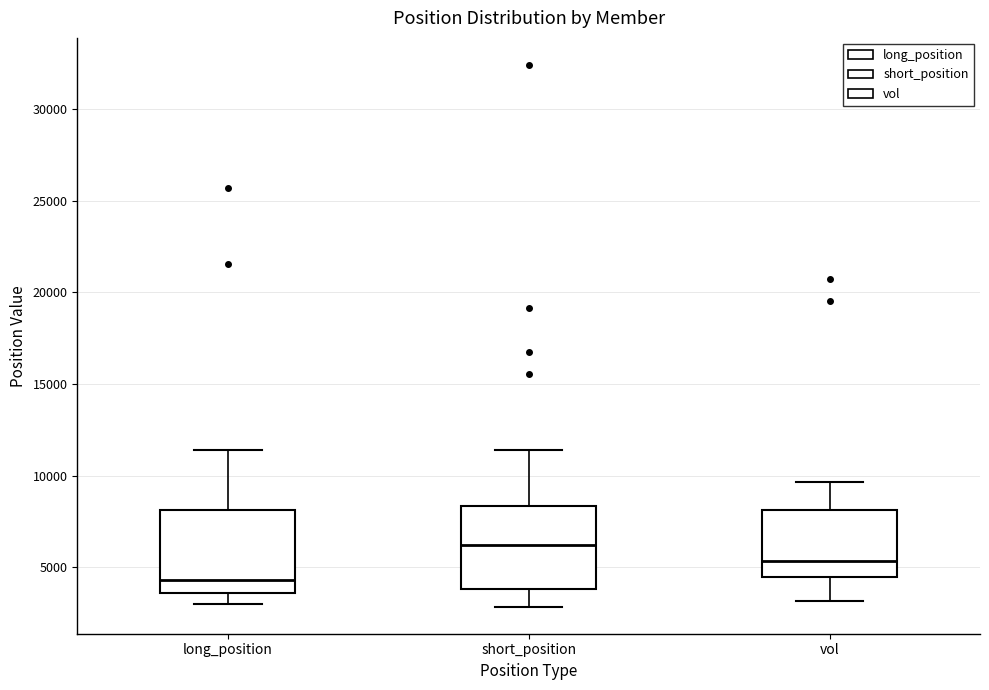

Reading left to right, read every box against the y-axis: the position of its median line, the range the box covers, and the ends of its whiskers. The values are not printed on the chart, so give them approximately, as read against the axis.

long_position: median 4500, box 3500 to 8000, whiskers 3000 to 11500
short_position: median 6000, box 4000 to 8500, whiskers 3000 to 11500
vol: median 5500, box 4500 to 8000, whiskers 3000 to 9500